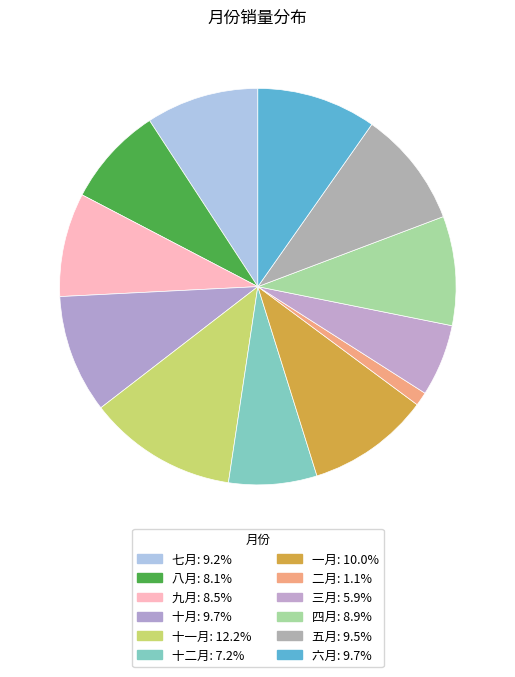

Which category has the biggest portion of the pie?

十一月